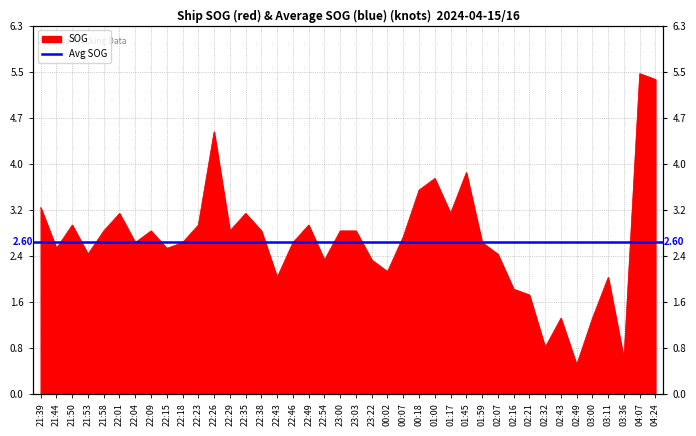

The value at 23:00 is 4.4. True or false?

False